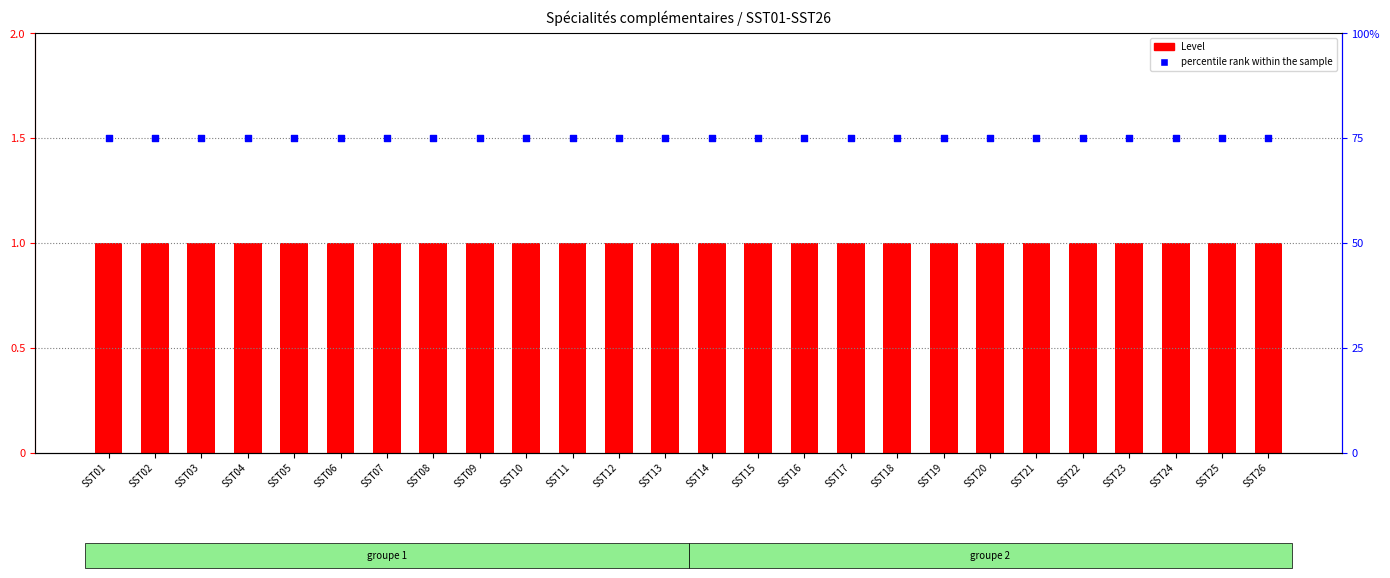

What is the total value across all series at SST08?

76